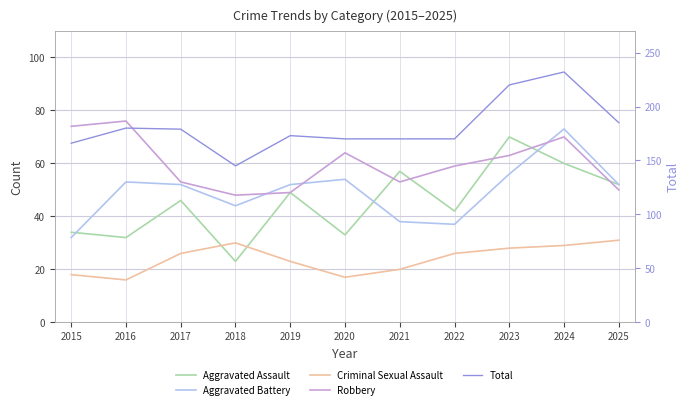

What is the difference between the Robbery values at 2025 and 2020?

14